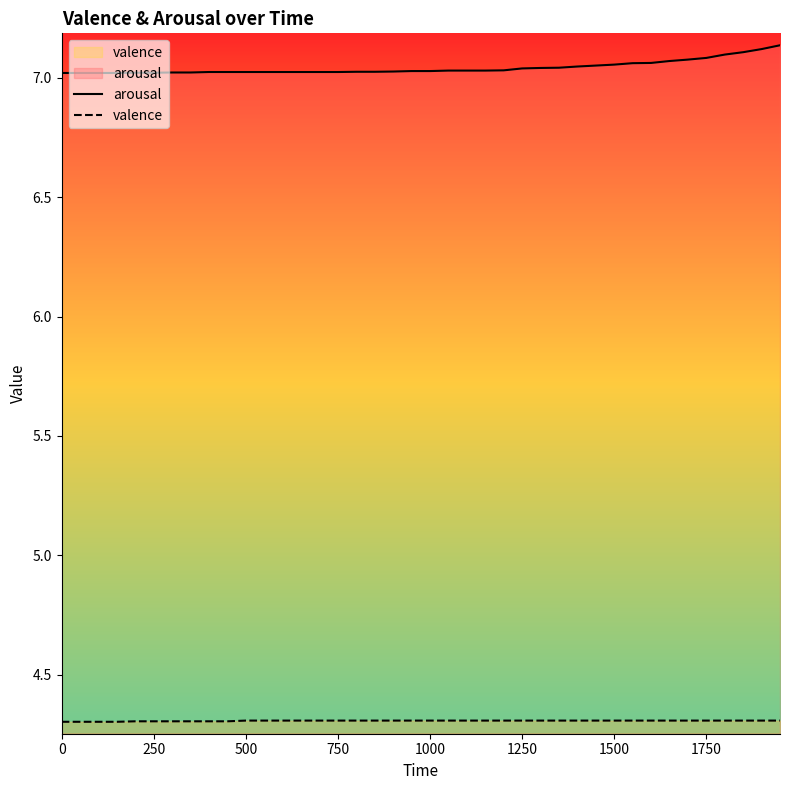

At how many categories does at least one series exceed 5?

40